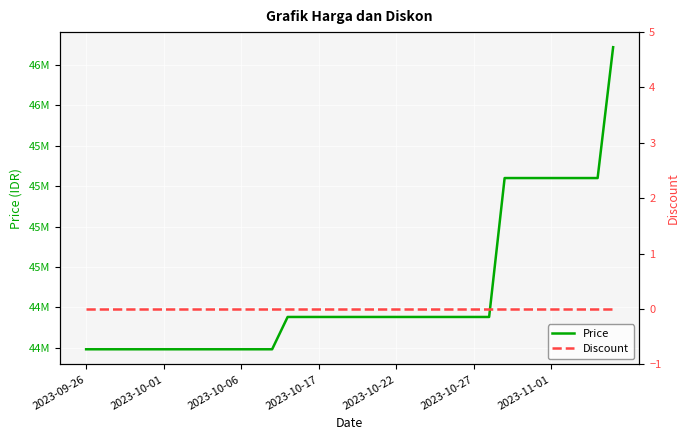

Reading left to right, list all the values displayed in this chart.

Price: 44490000	44490000	44490000	44490000	44490000	44490000	44490000	44490000	44490000	44490000	44490000	44490000	44490000	44690000	44690000	44690000	44690000	44690000	44690000	44690000	44690000	44690000	44690000	44690000	44690000	44690000	44690000	45550000	45550000	45550000	45550000	45550000	45550000	45550000	46360000
Discount: 0	0	0	0	0	0	0	0	0	0	0	0	0	0	0	0	0	0	0	0	0	0	0	0	0	0	0	0	0	0	0	0	0	0	0